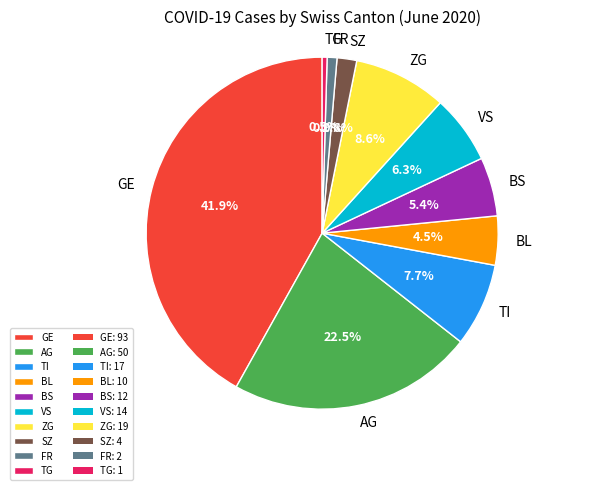

To the nearest percent, what is the combined percentage of VS and FR?

7%